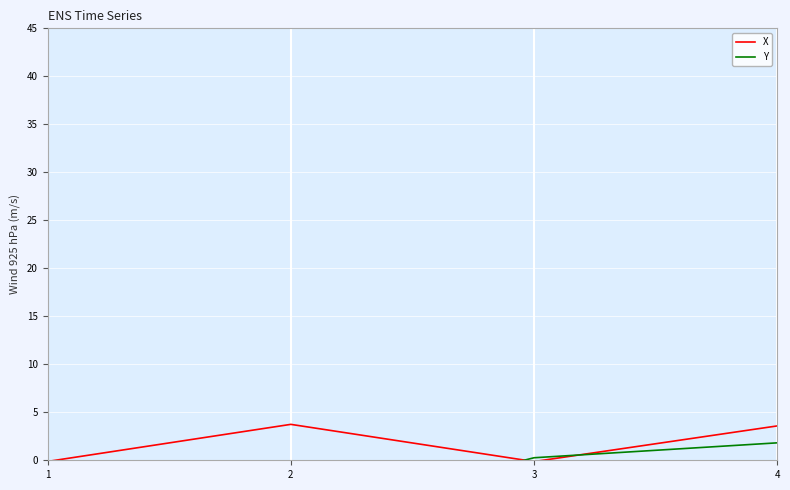

How many negative values does the X series have?

2